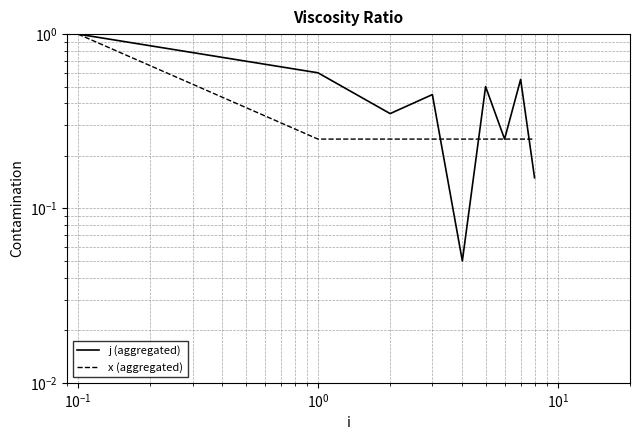

Between 8 and $\mathdefault{10^{-2}}$, which is larger?

$\mathdefault{10^{-2}}$